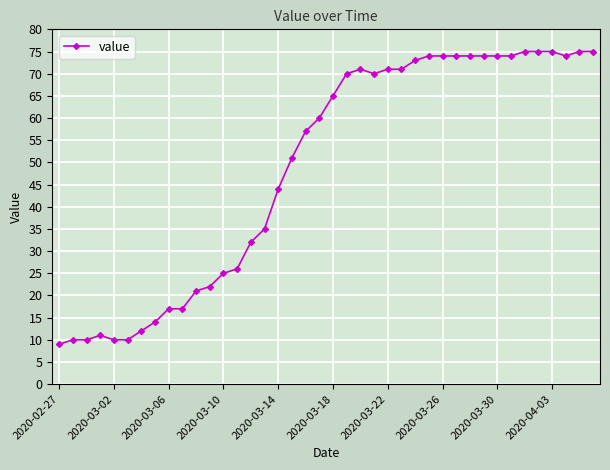

What is the difference between the second highest and second lowest values?

65